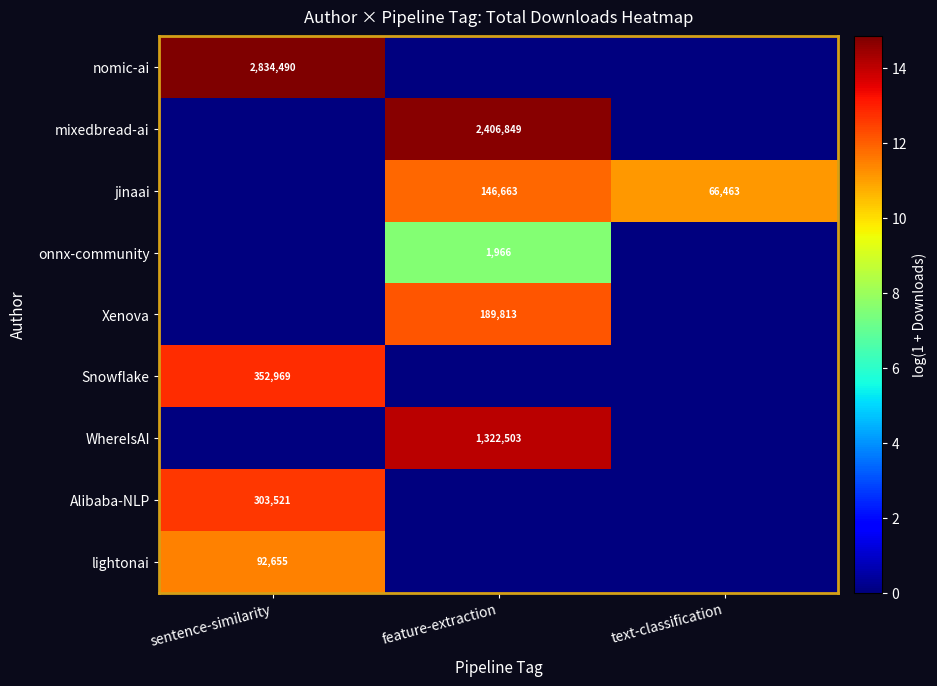

True or false: mixedbread-ai has a value of 2406849 at feature-extraction.

True